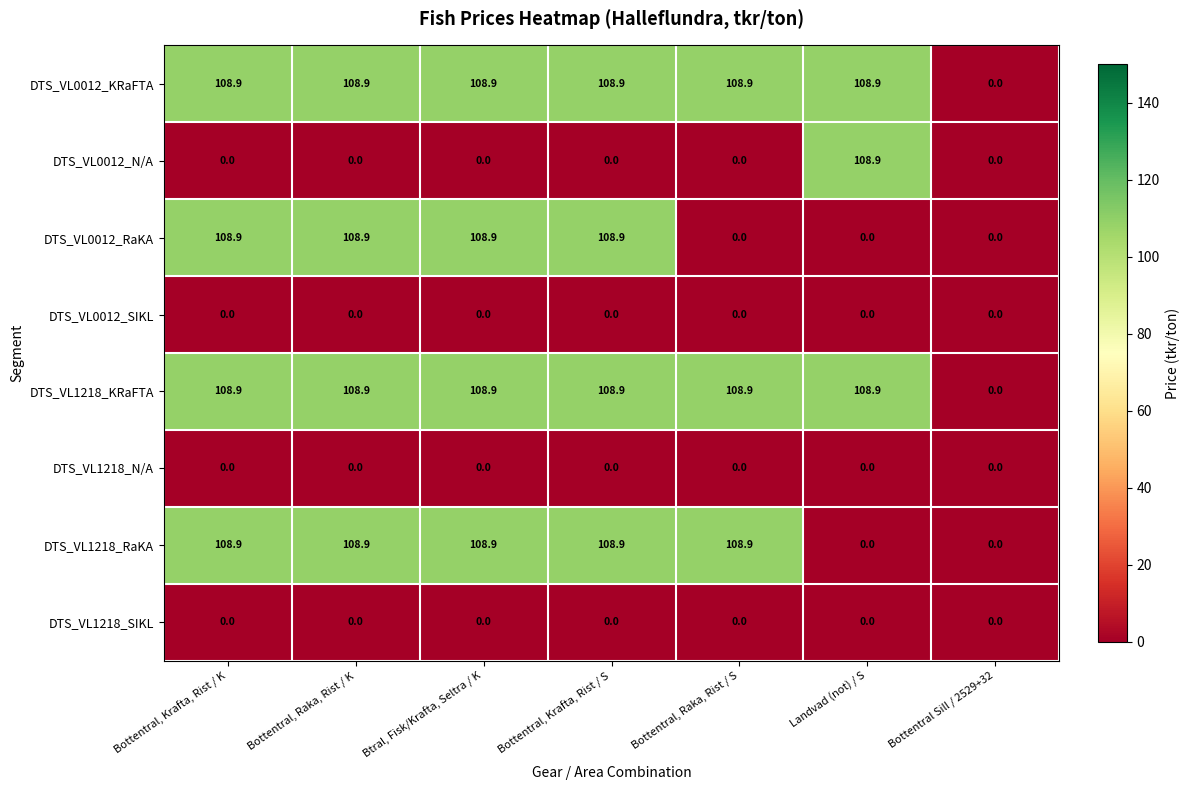

What is the total value across all series at Bottentral, Krafta, Rist / S?

435.6